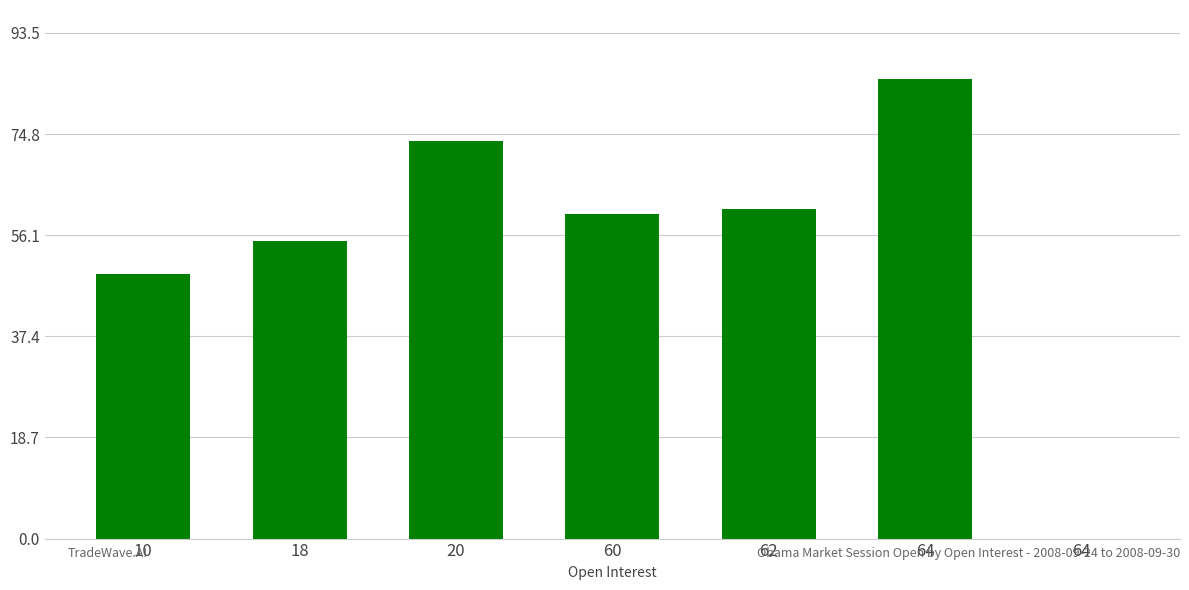

Where does the data first go above 60?

20